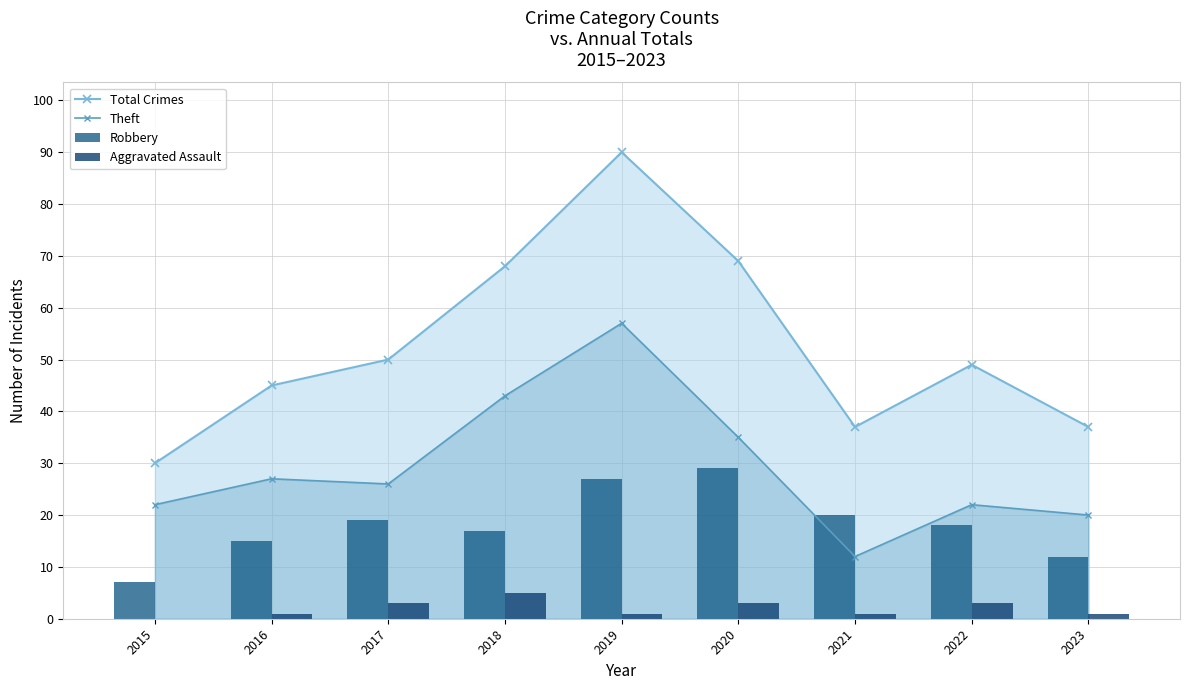

Which series has the largest range (max minus min)?

Total Crimes